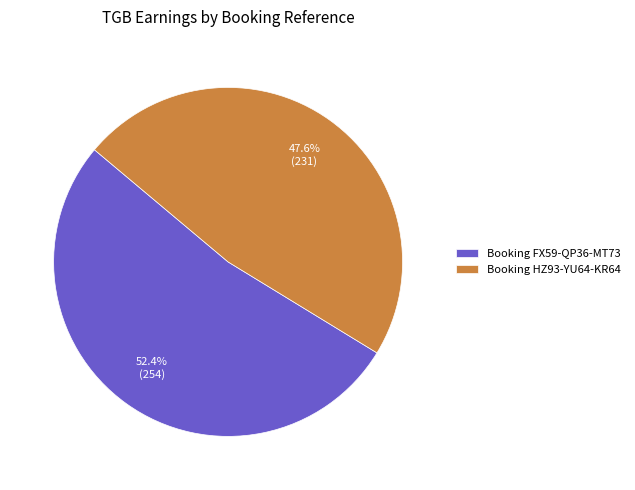

To the nearest percent, what portion does Booking FX59-QP36-MT73 represent?

52%